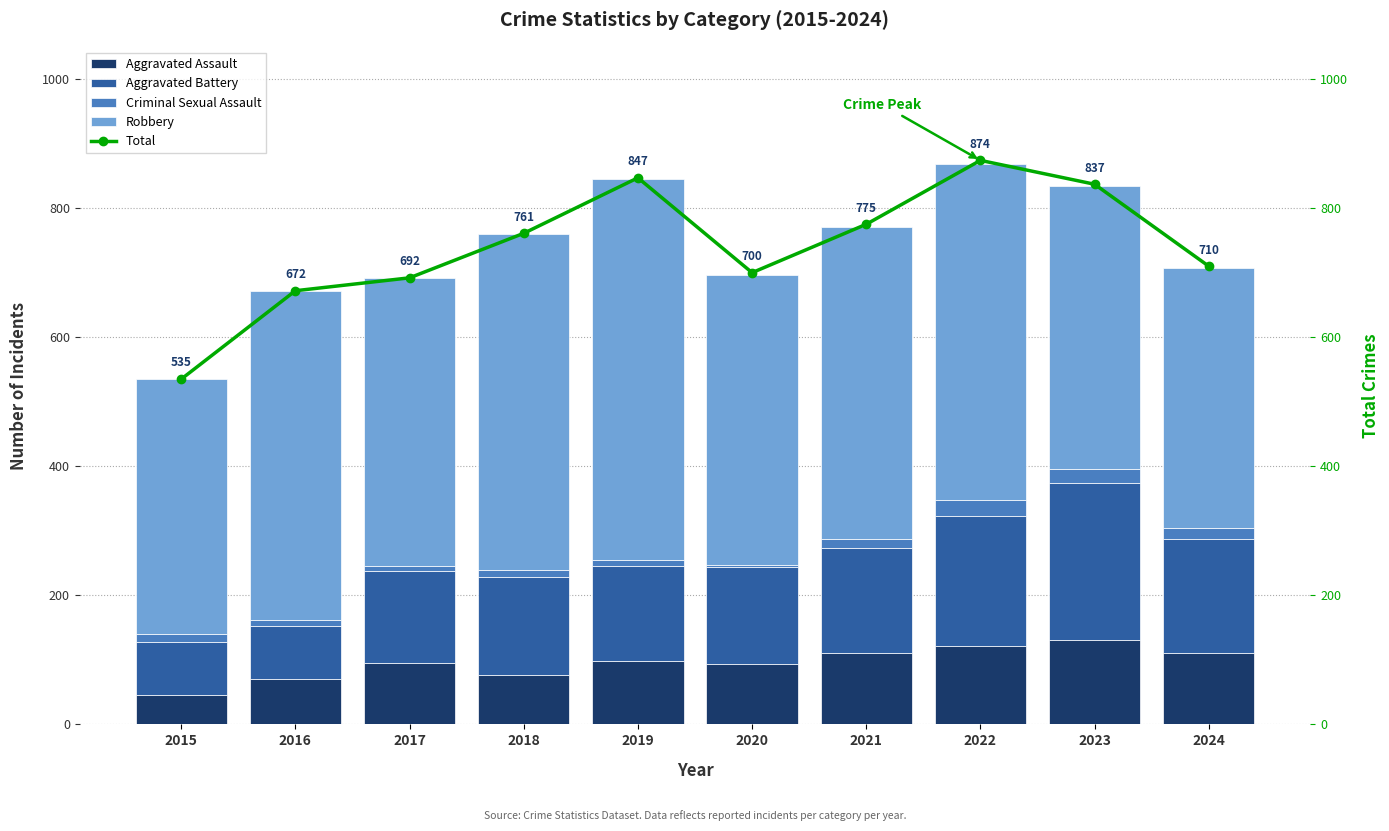

What is the lowest value of the Aggravated Battery series?

82